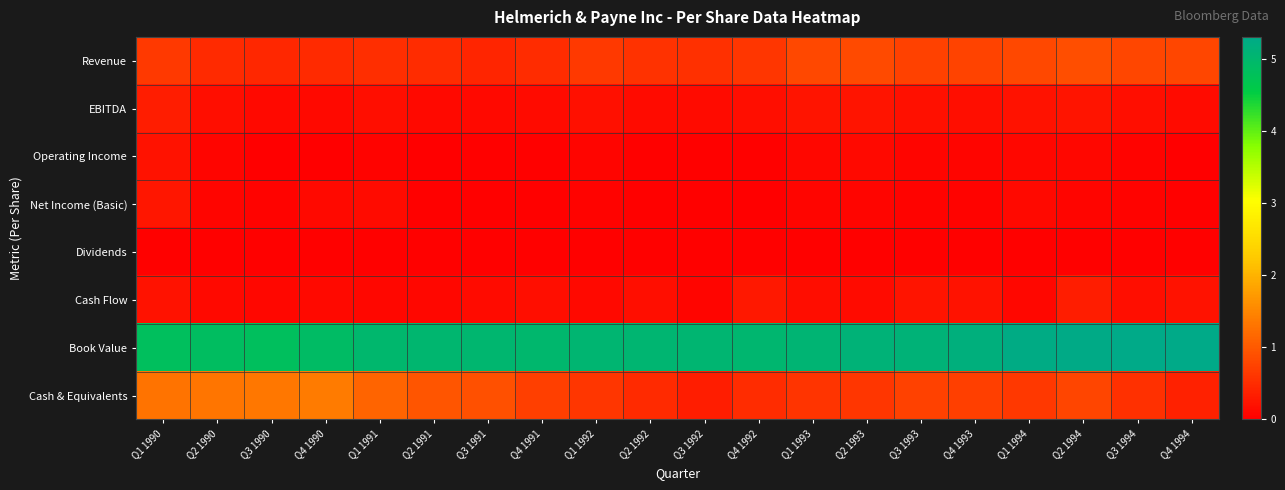

What is the maximum value shown in the chart?

5.3